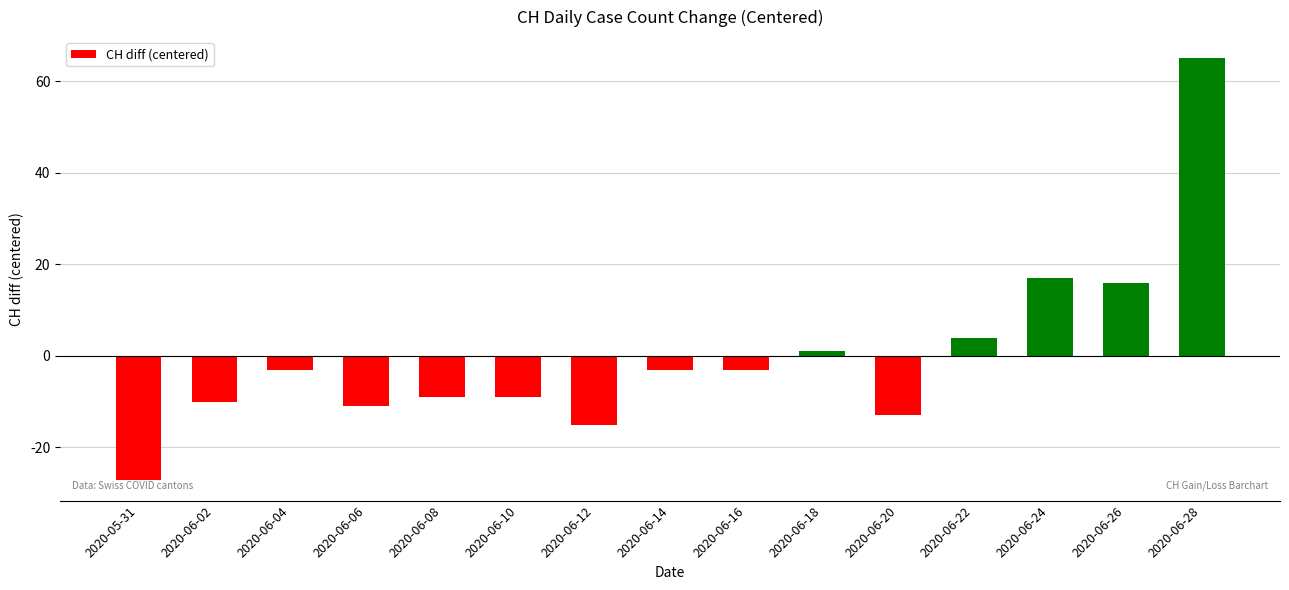

At which category does the chart reach its peak across all series?

2020-06-28